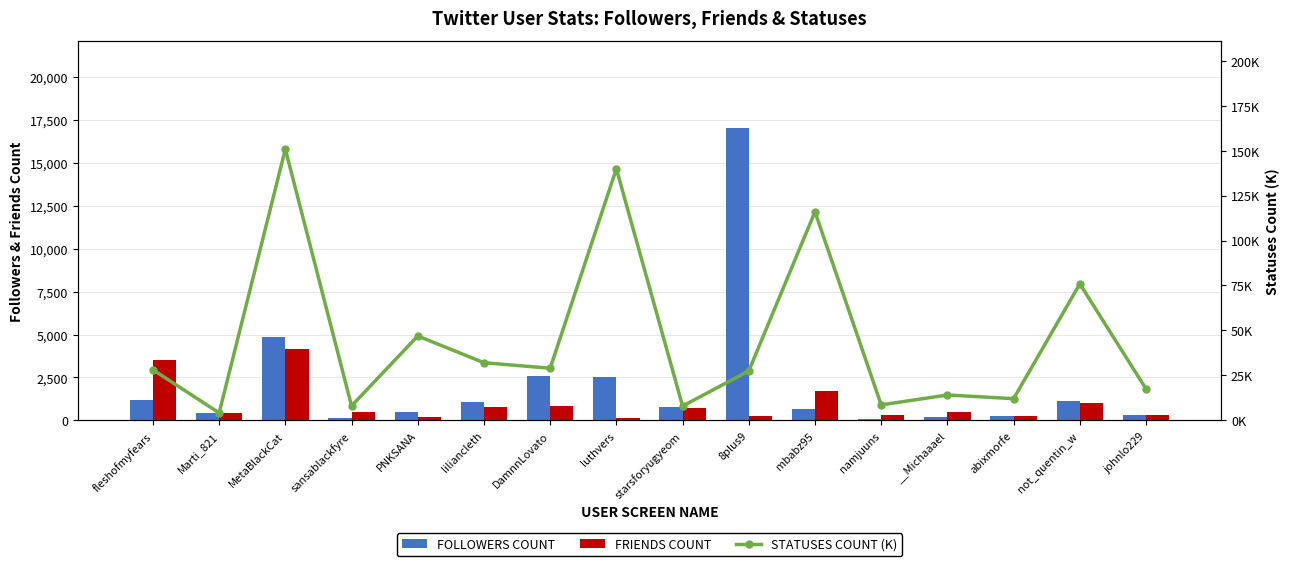

Rank the categories by FOLLOWERS COUNT value from highest to lowest.

8plus9, MetaBlackCat, DamnnLovato, luthvers, fleshofmyfears, not_quentin_w, liliancleth, starsforyugyeom, mbabz95, PNKSANA, Marti_821, johnlo229, abixmorfe, __Michaaael, sansablackfyre, namjuuns